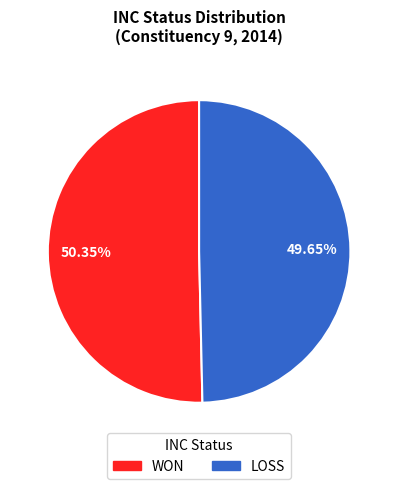

What percentage is the WON slice, to the nearest percent?

50%